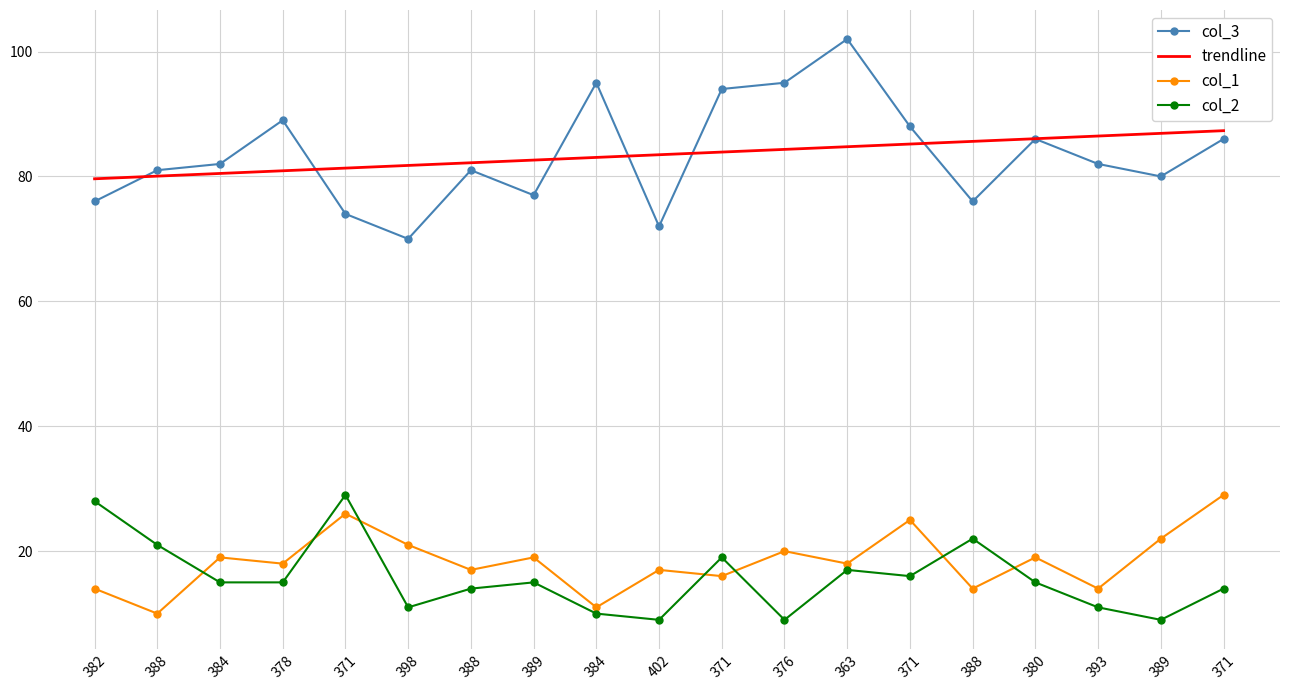

What is the spread (max minus min) of values at 389?

67.6